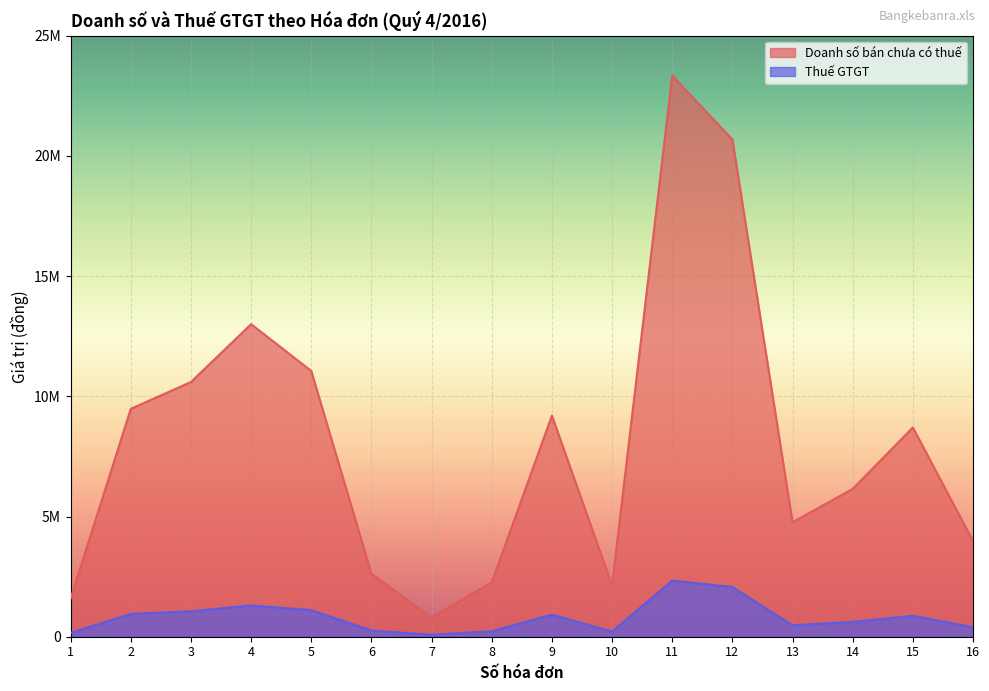

What is the difference between the second highest and second lowest values in the Doanh số bán chưa có thuế series?

19089223